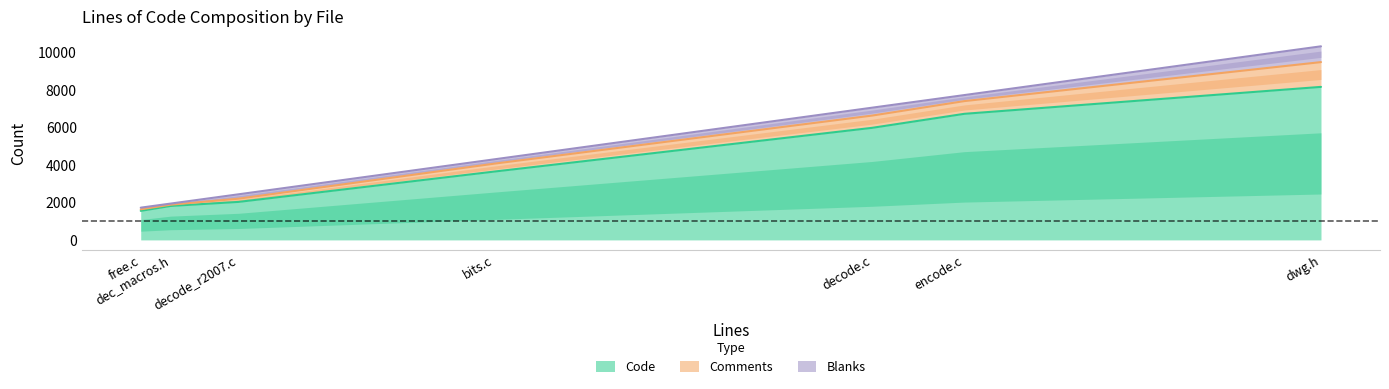

How many distinct data groups are displayed?

3